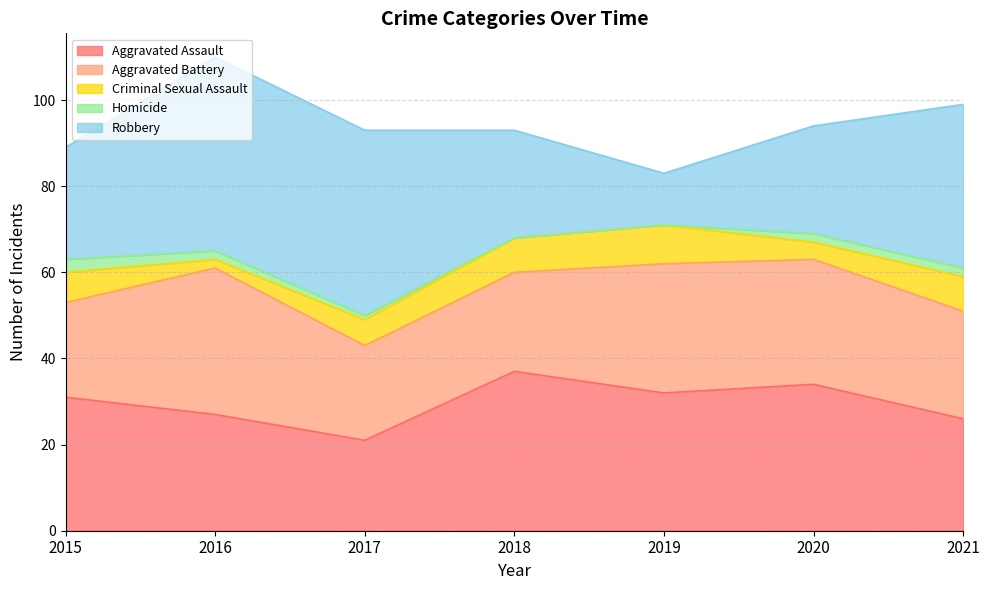

Which category has the highest value in the Criminal Sexual Assault series?

2019